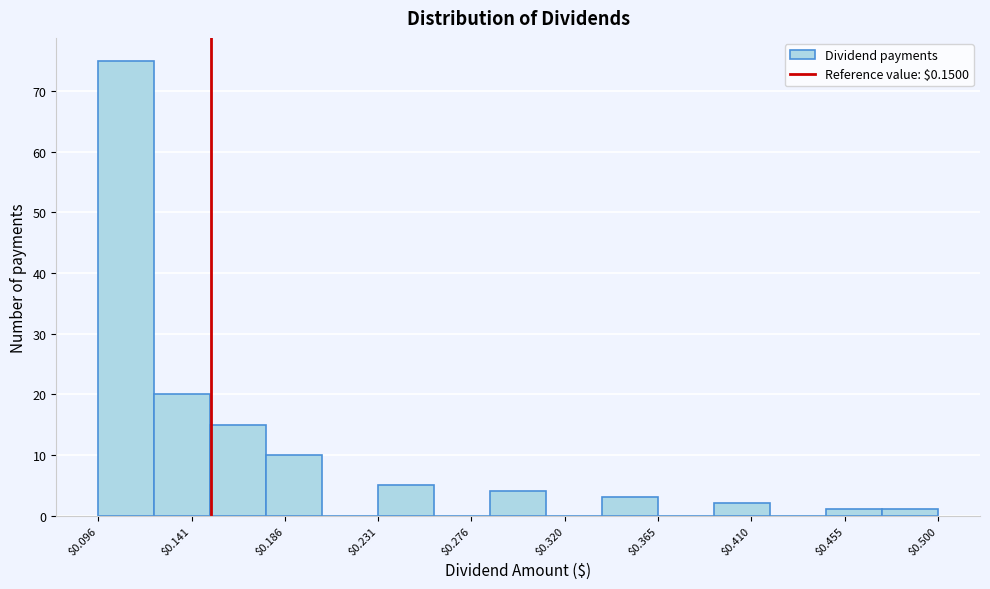

Reading left to right, transcribe this chart: for each bar, give the range it covers on the x-axis and its height. Neither the bar edges nor the heights are printed on the chart, so give them approximately, as read against the axes.

0.095 to 0.125: 75
0.125 to 0.150: 20
0.150 to 0.175: 15
0.175 to 0.205: 10
0.205 to 0.230: 0
0.230 to 0.260: 5
0.260 to 0.285: 0
0.285 to 0.310: 4
0.310 to 0.340: 0
0.340 to 0.365: 3
0.365 to 0.390: 0
0.390 to 0.420: 2
0.420 to 0.445: 0
0.445 to 0.475: 1
0.475 to 0.500: 1